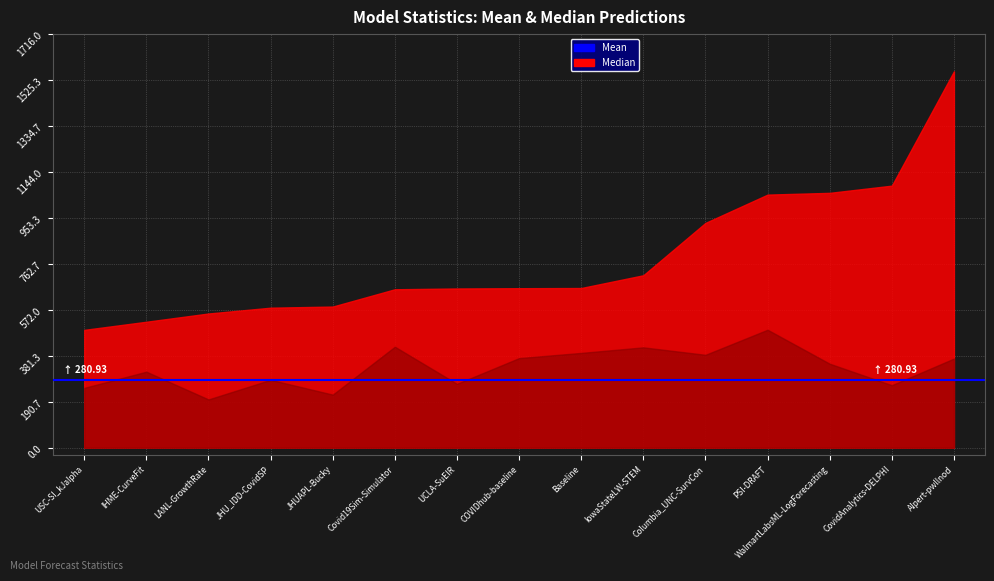

Which category has the highest value across all series?

AIpert-pwllnod